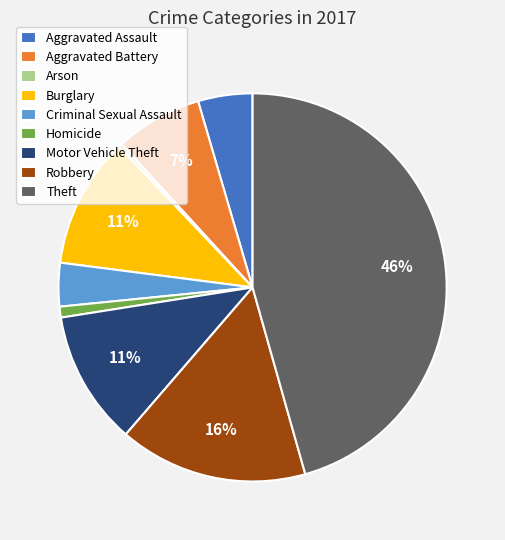

The Theft slice represents 57% of the pie. True or false?

False